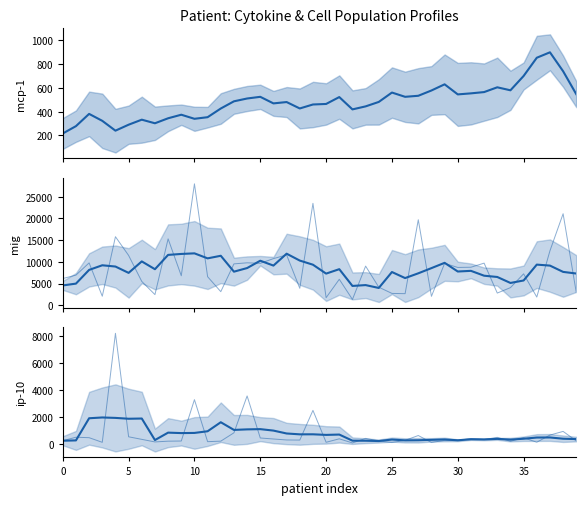

List the series in order of their peak value, highest first.

mig, mig_smooth, ip-10, ip-10_smooth, mcp-1